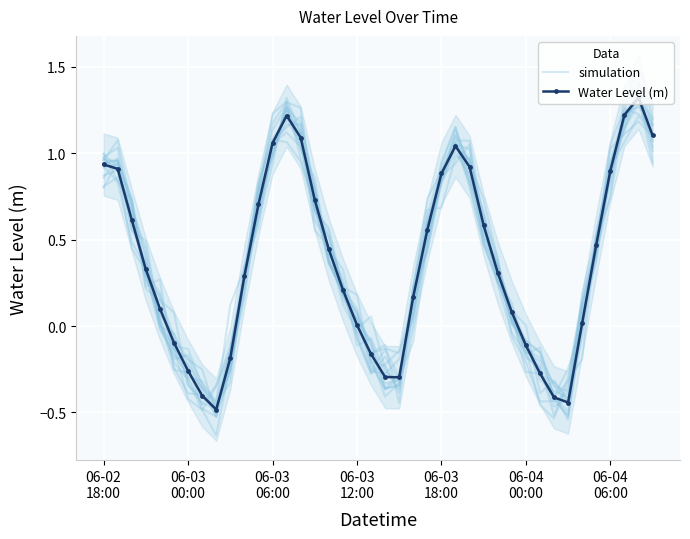

Is this an area chart (filled region under the line)?

No